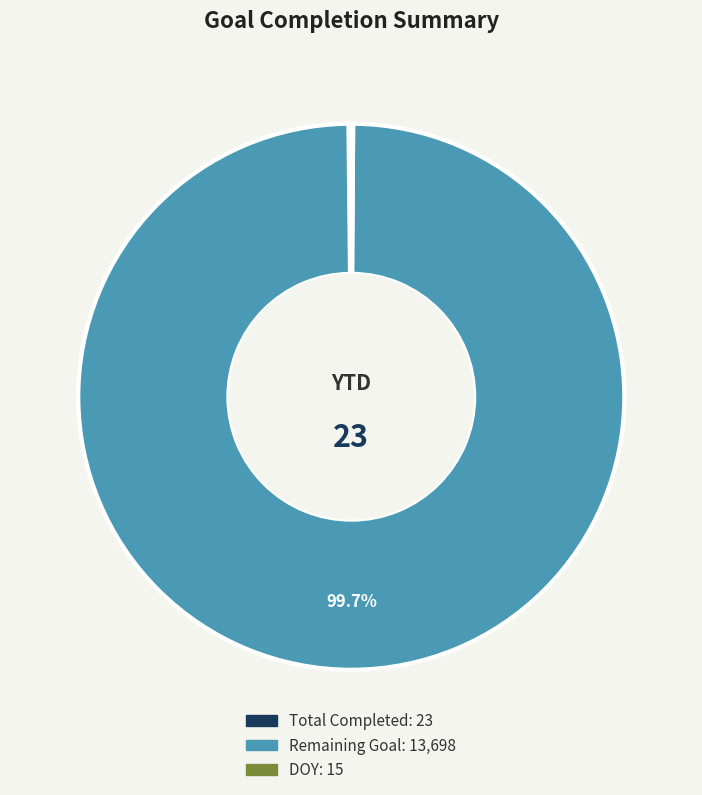

Does any single category account for the majority?

Yes